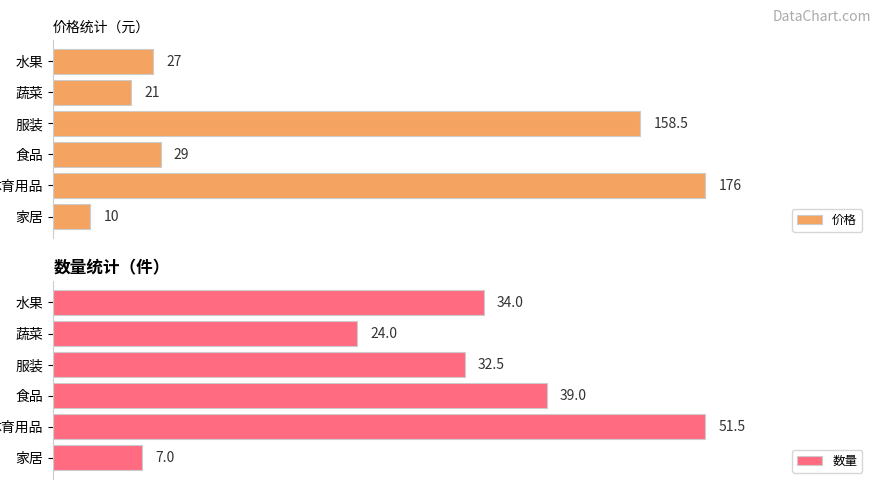

Are the bars grouped side by side (vs. stacked)?

Yes